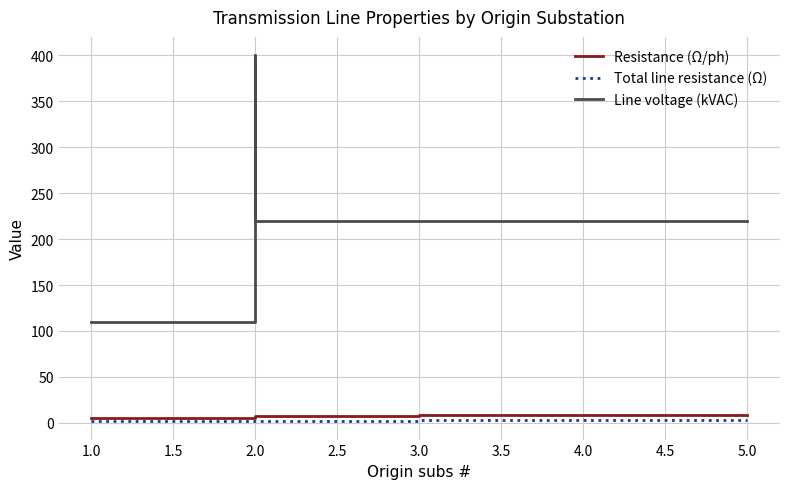

What is the approximate value of Line voltage (kVAC) at 5.0?

220.0